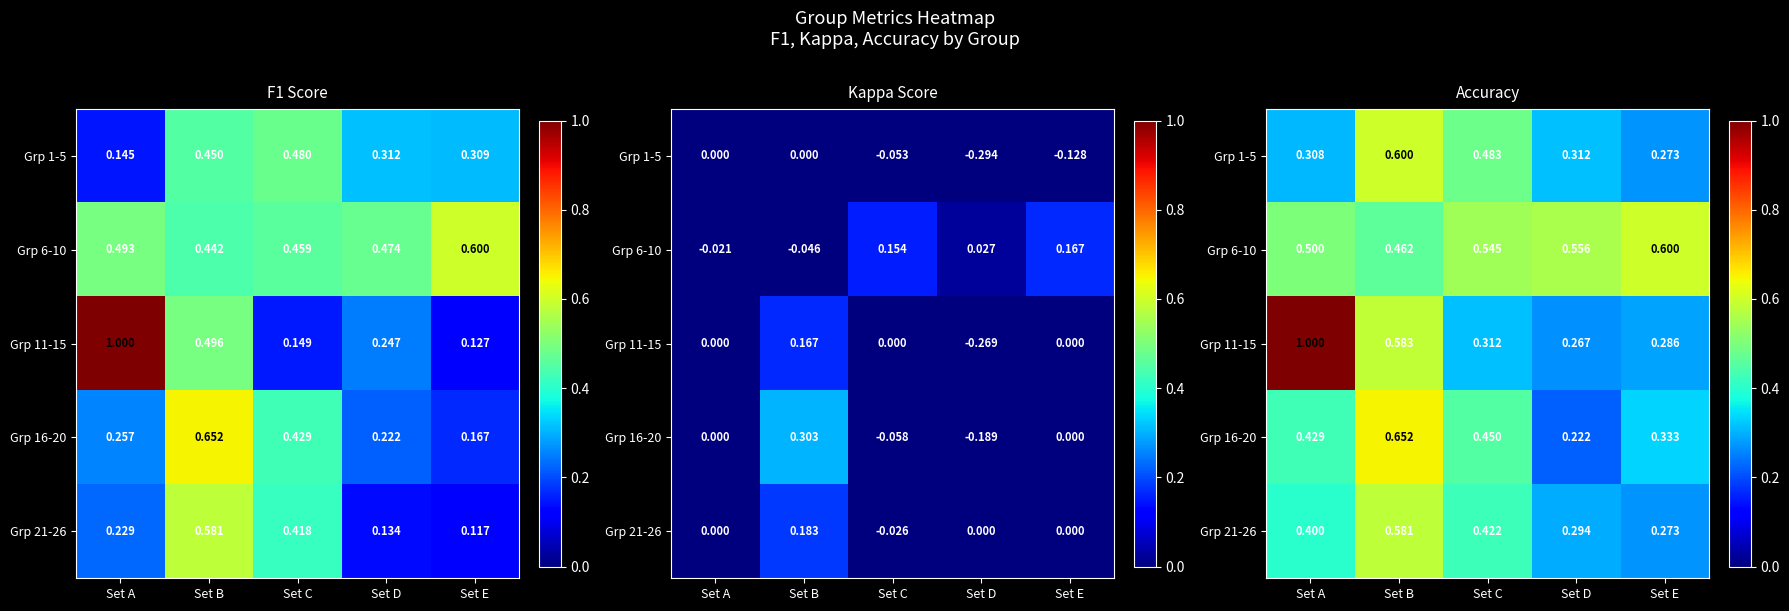

Which category has the highest value in the Grp 21-26 series?

Set B